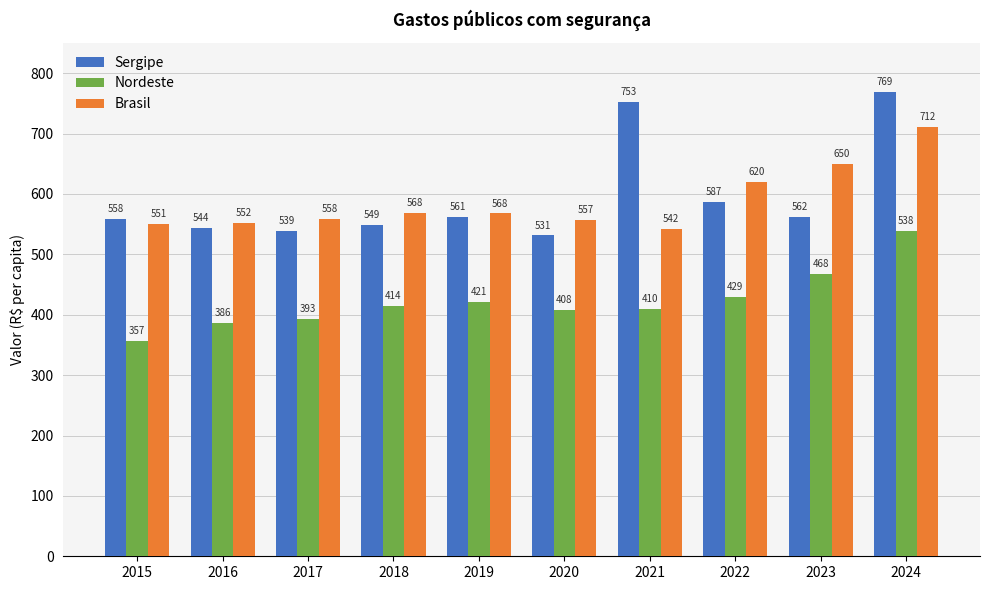

How many bars are there in each group?

3